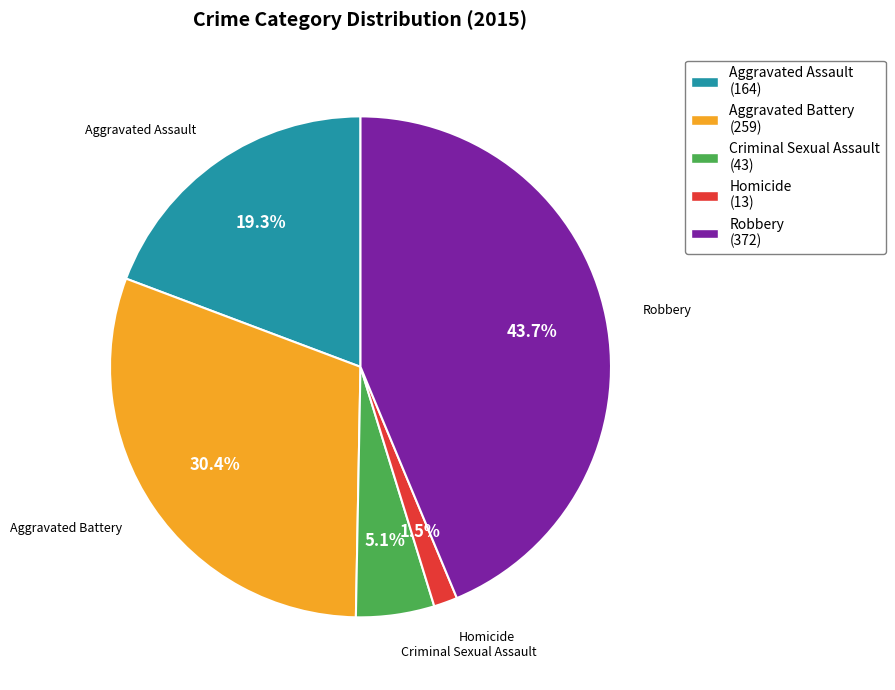

Is it true that Aggravated Assault is 34% of the pie?

False